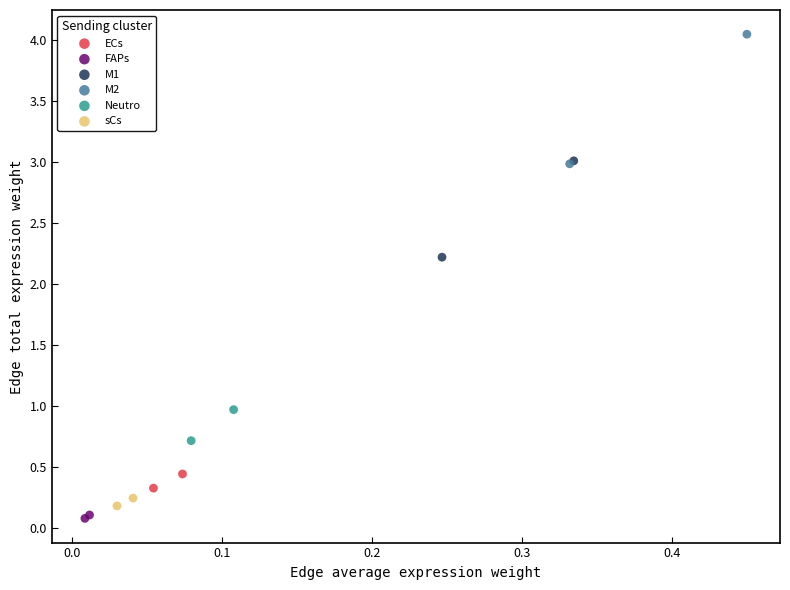

Which series contains the highest Y value?

M2